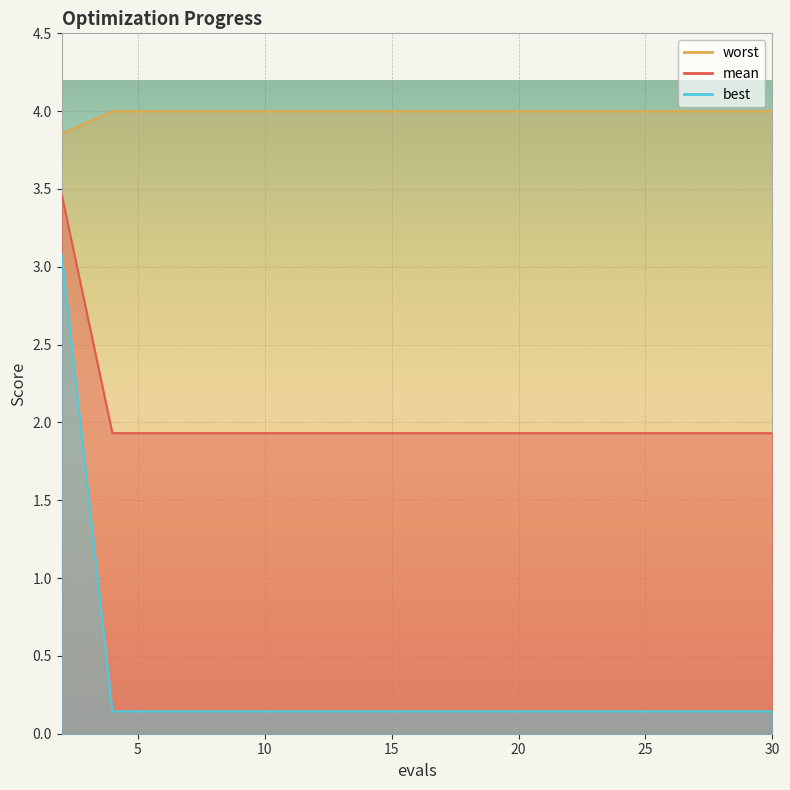

At 4, list the series in order from smallest to largest.

best, mean, worst